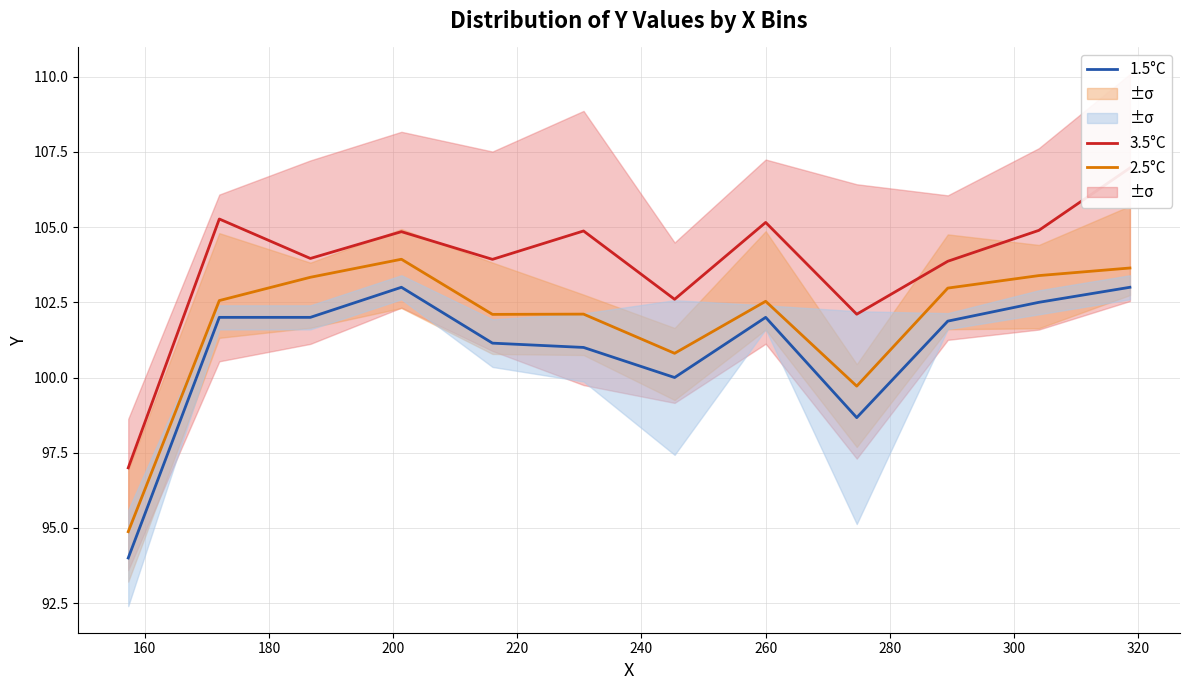

Reading right to left, transcribe all the data shown in this chart.

3.5°C: 107.0	104.9	103.9	102.1	105.2	102.6	104.9	103.9	104.8	104.0	105.3	97.0
2.5°C: 103.6	103.4	103.0	99.7	102.5	100.8	102.1	102.1	103.9	103.3	102.6	94.9
1.5°C: 103.0	102.5	101.9	98.7	102.0	100.0	101.0	101.1	103.0	102.0	102.0	94.0